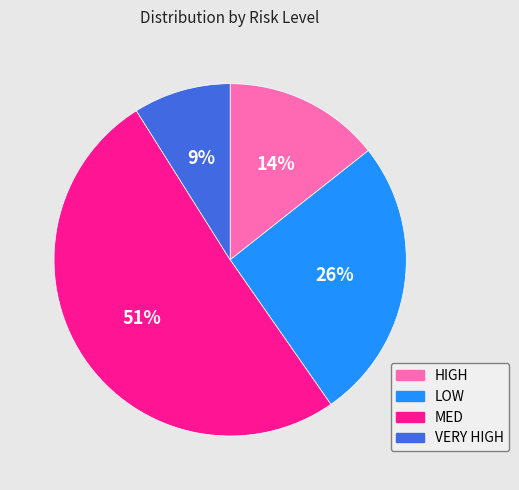

Is there any slice that represents more than half of the pie?

Yes